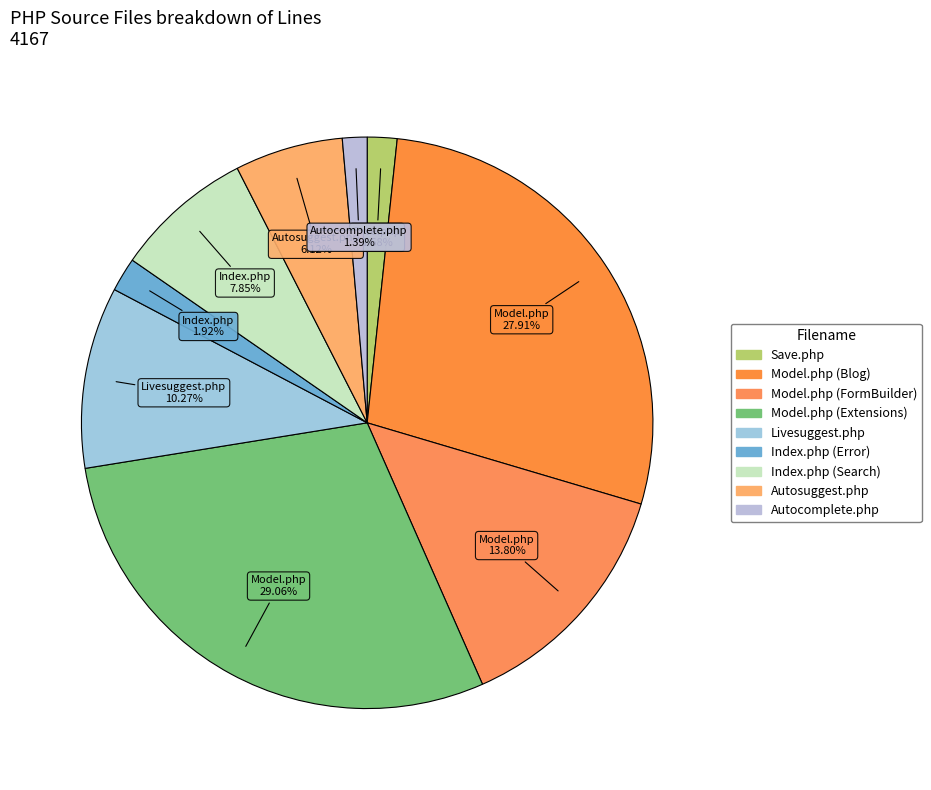

Between Livesuggest.php and Index.php (Search), which is larger?

Livesuggest.php